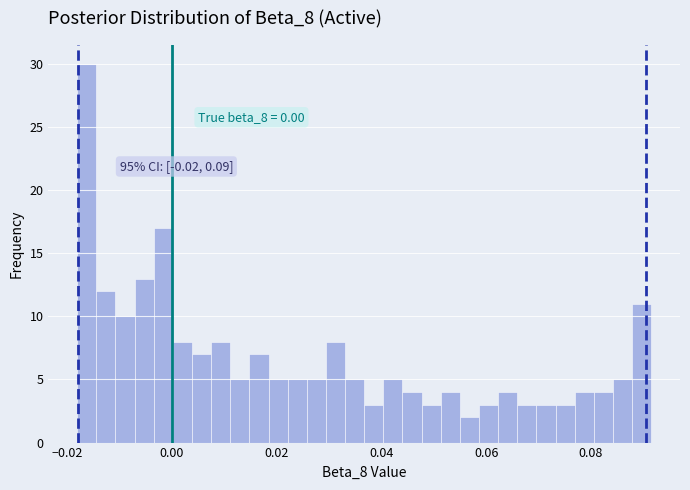

Read against the x-axis, roughly where is the centre of the tallest bar?

-0.016